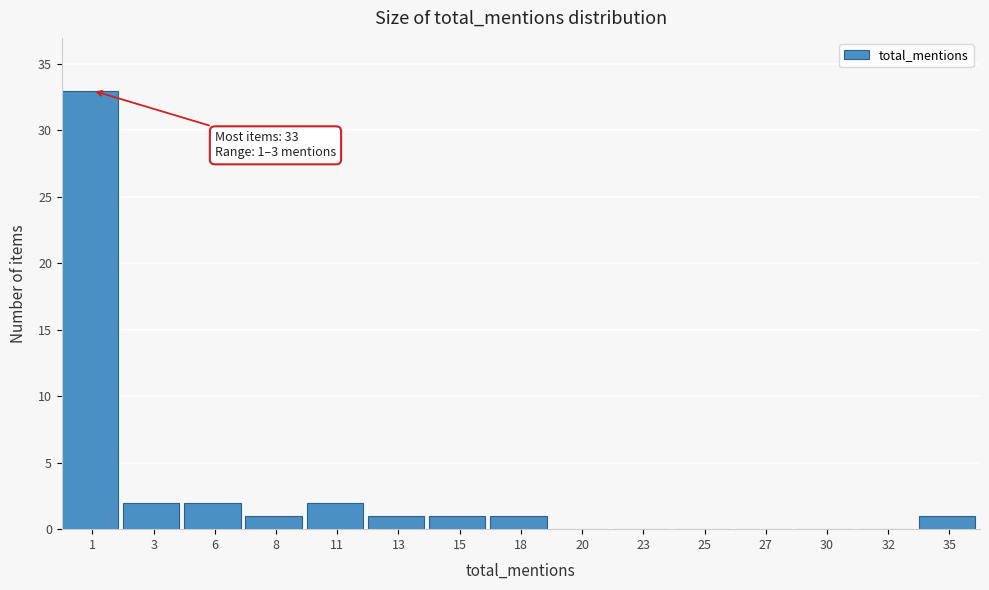

Reading left to right, transcribe all the data shown in this chart.

1=33	3=2	6=2	8=1	11=2	13=1	15=1	18=1	20=0	23=0	25=0	27=0	30=0	32=0	35=1